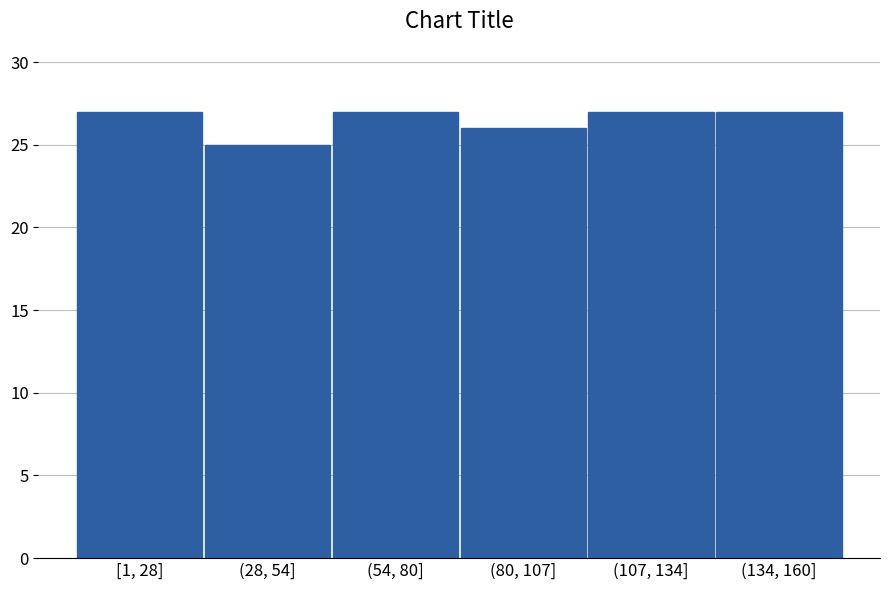

Reading left to right, transcribe all the data shown in this chart.

27	25	27	26	27	27